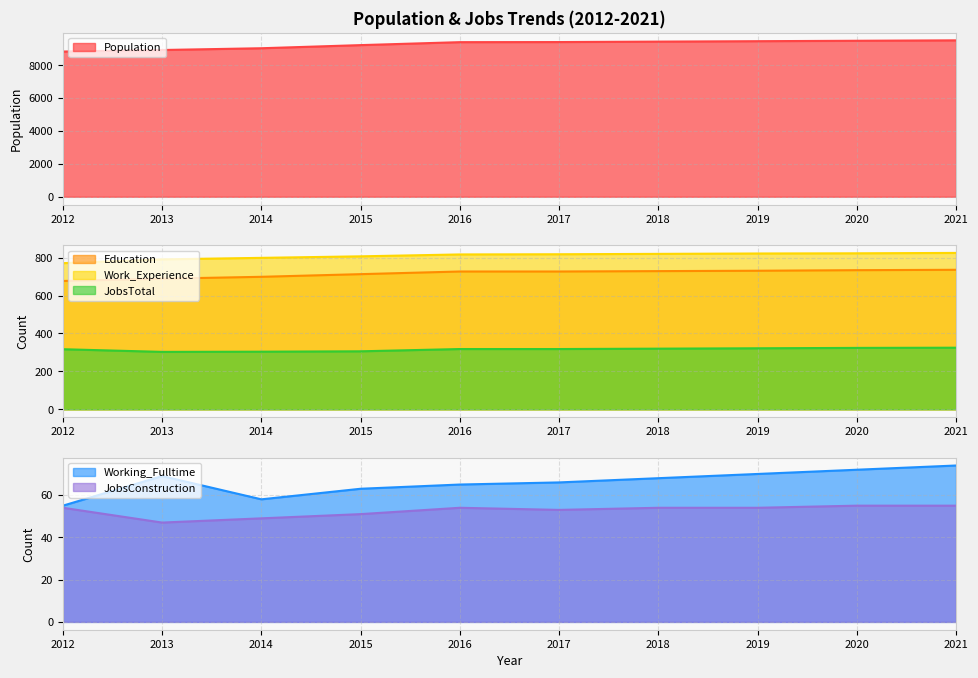

How many data points in Population are less than 9413?

5